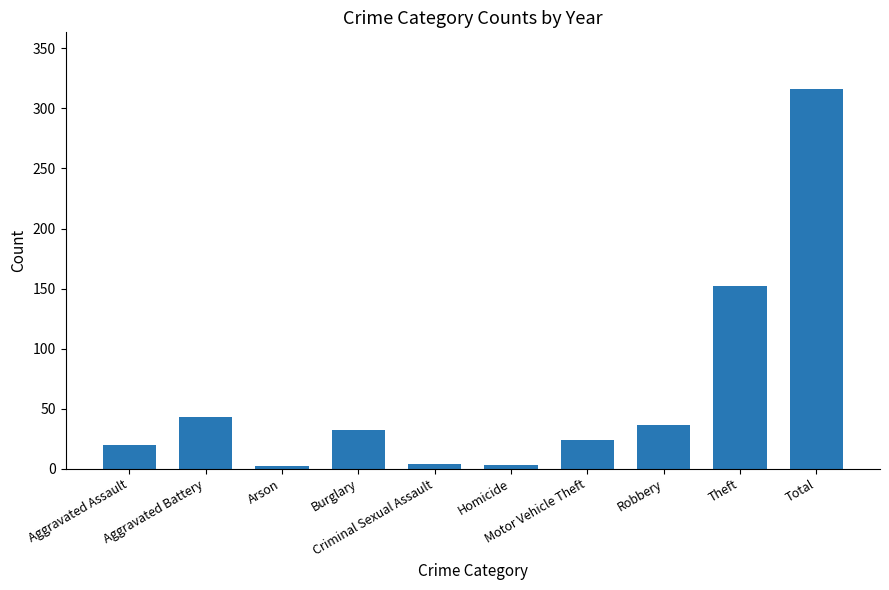

What is the approximate value at Motor Vehicle Theft?

24